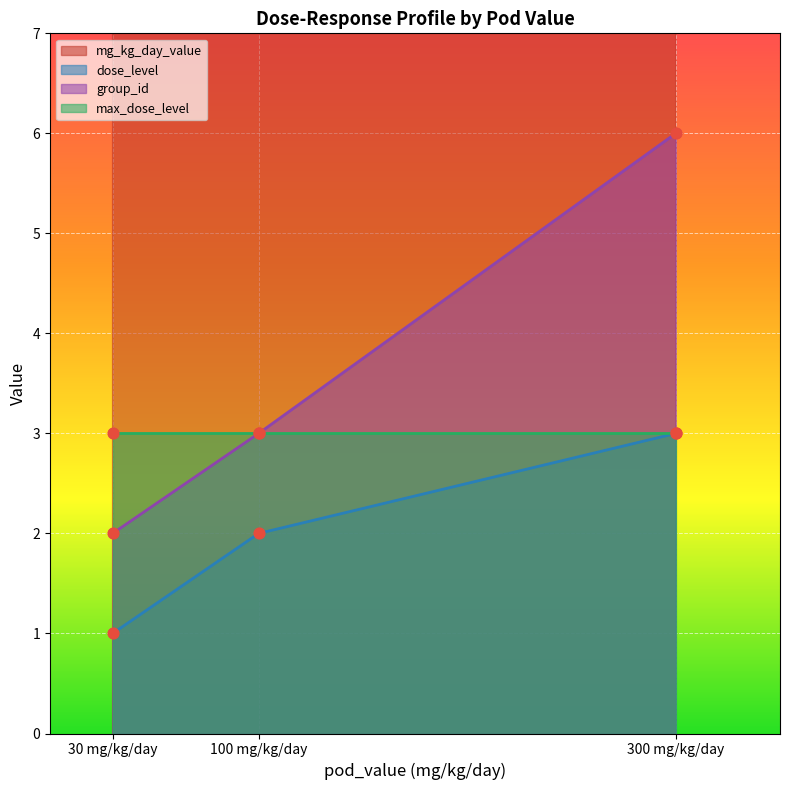

Which series has the largest total across all categories?

mg_kg_day_value